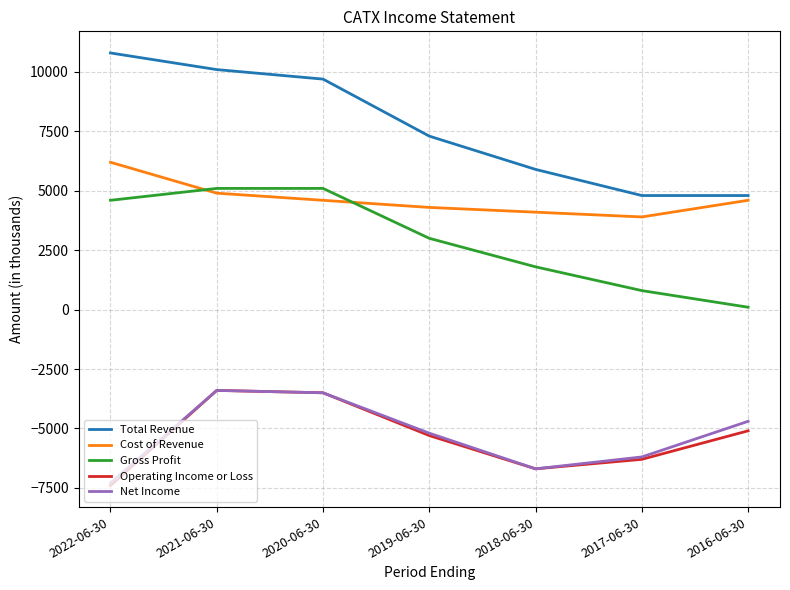

What is the approximate value of Net Income at 2018-06-30?

-6700